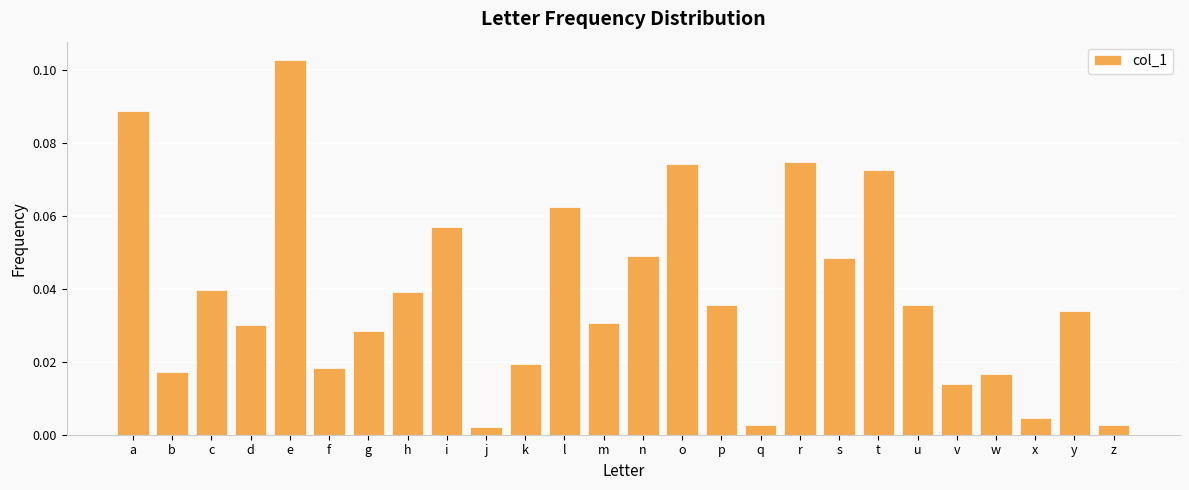

The chart shows a value of 0.0 at i. True or false?

False